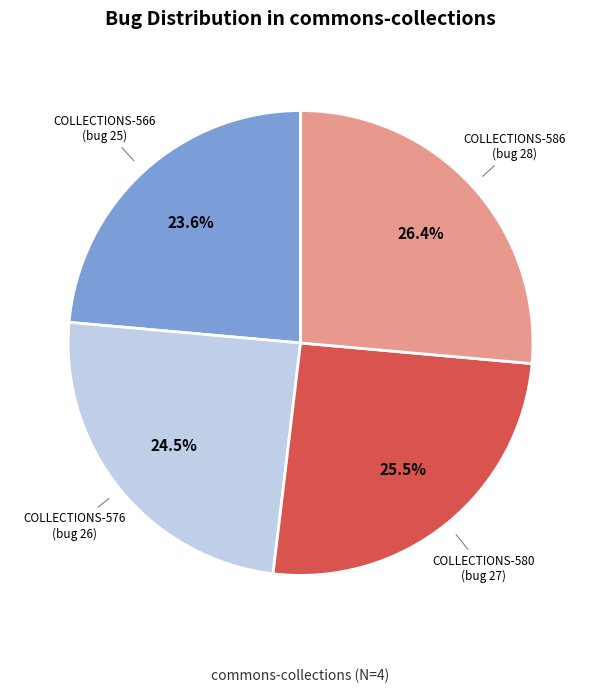

Does any single category account for the majority?

No